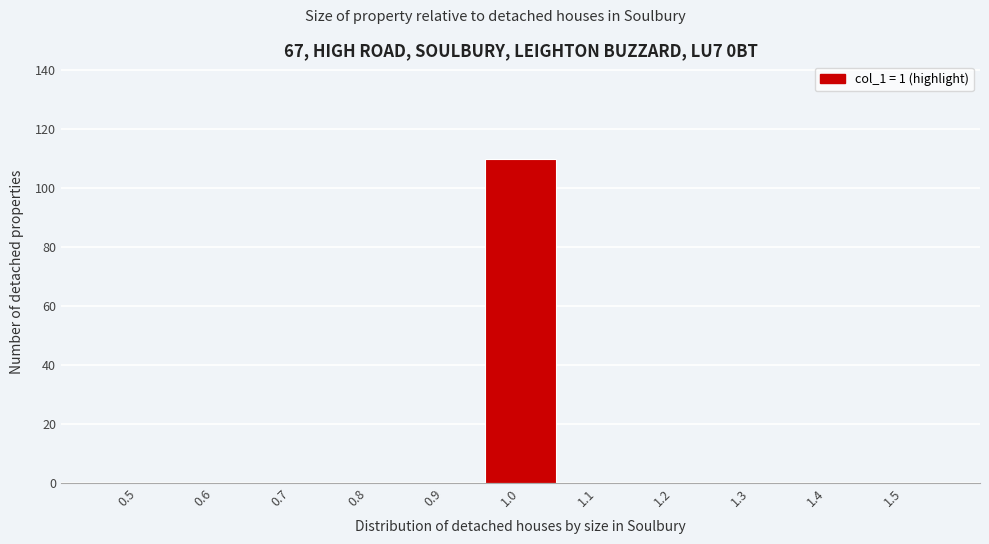

Reading left to right, transcribe all the data shown in this chart.

0.5=0	0.6=0	0.7=0	0.8=0	0.9=0	1.0=110	1.1=0	1.2=0	1.3=0	1.4=0	1.5=0